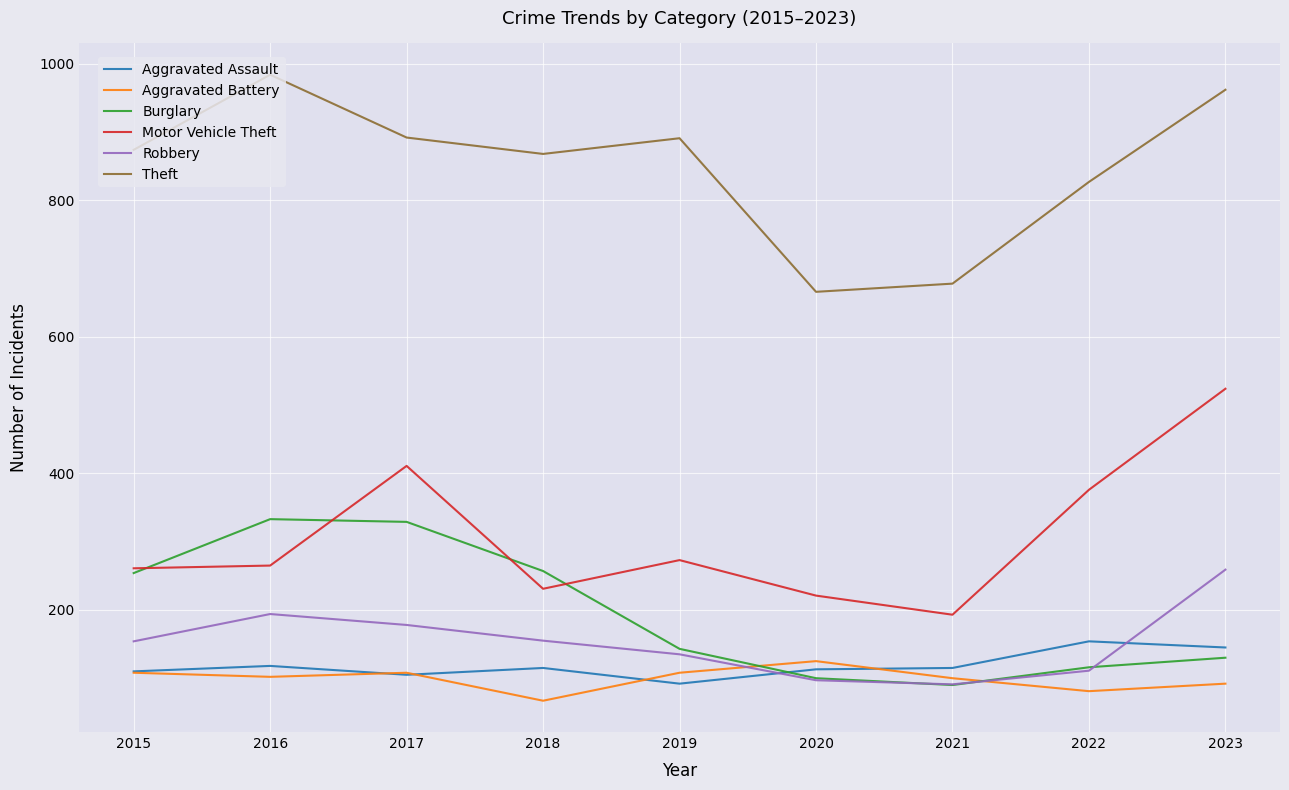

The value of Burglary at 2023 is 78. True or false?

False